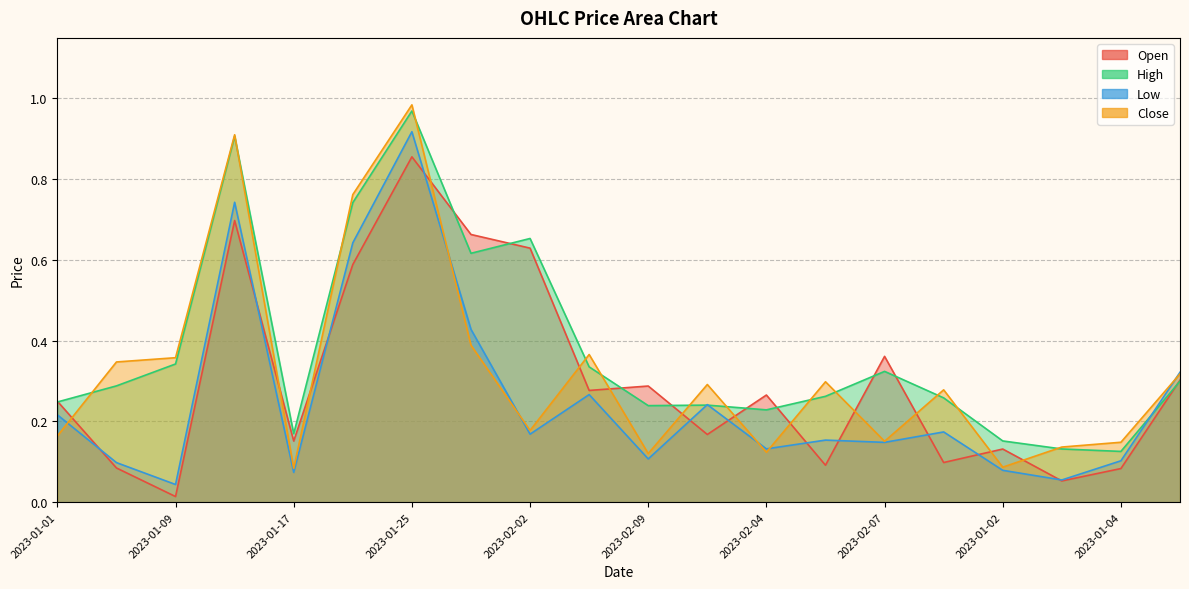

How many series are shown in this chart?

4